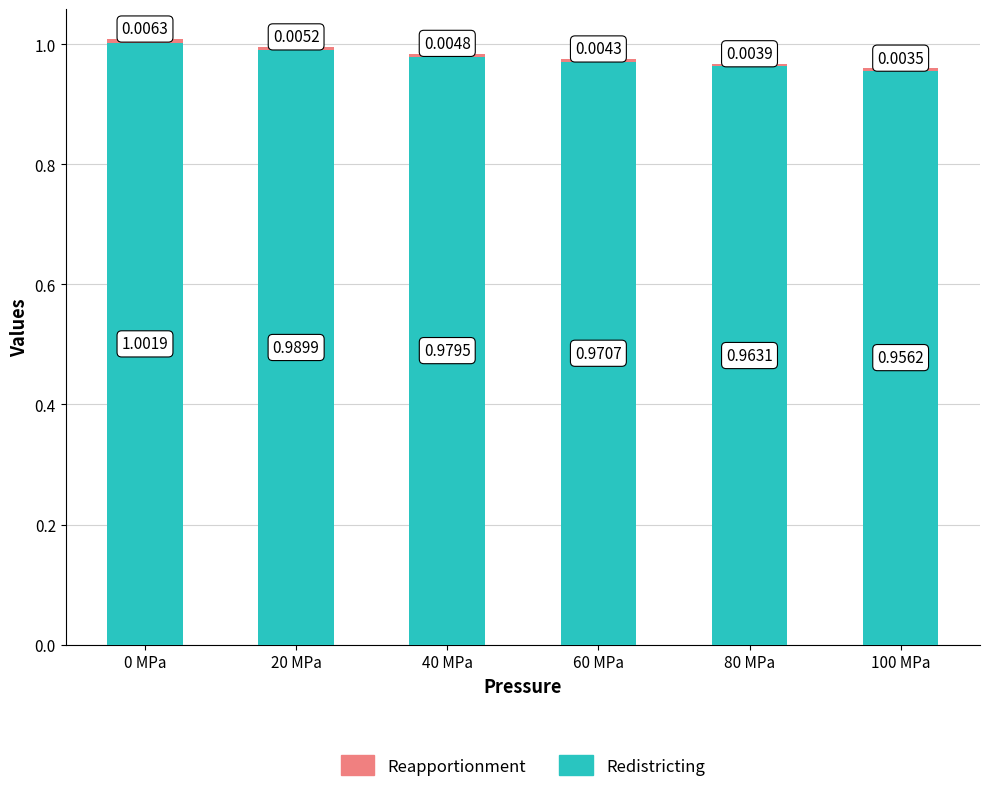

Are the bars horizontal?

No